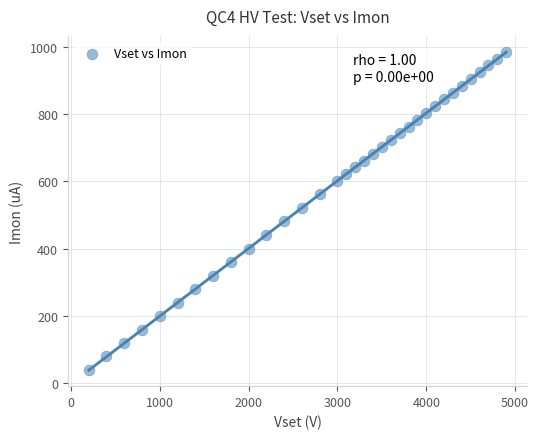

What is the range of Y values (max minus min)?

945.5